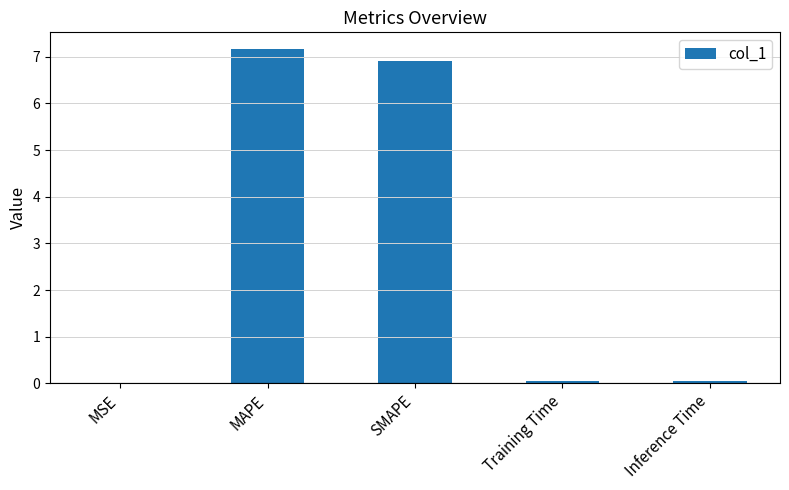

Between MAPE and Inference Time, which is larger?

MAPE